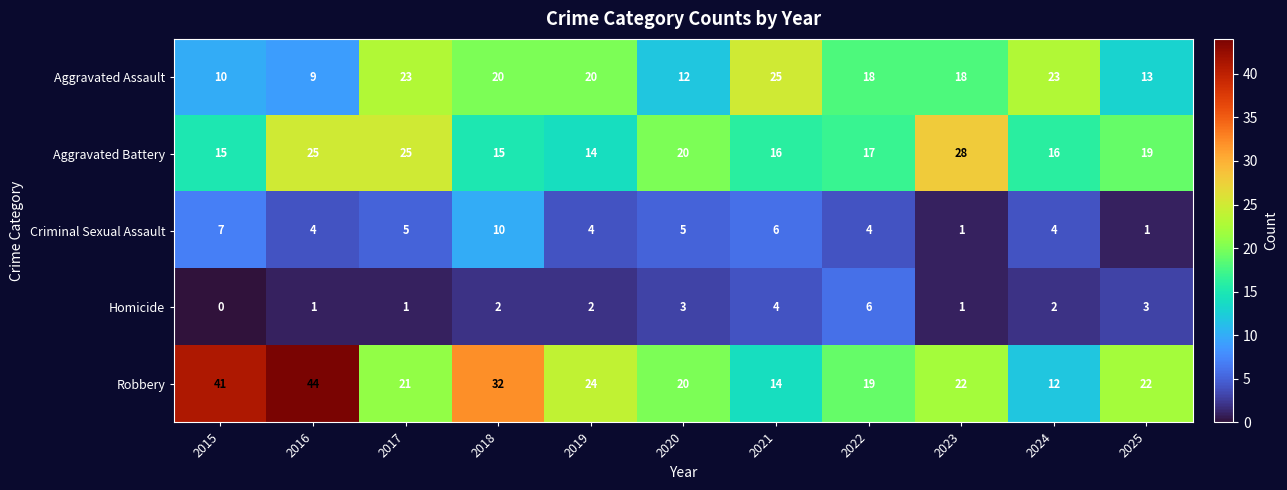

Count the Criminal Sexual Assault values in the range 4 to 6.

7